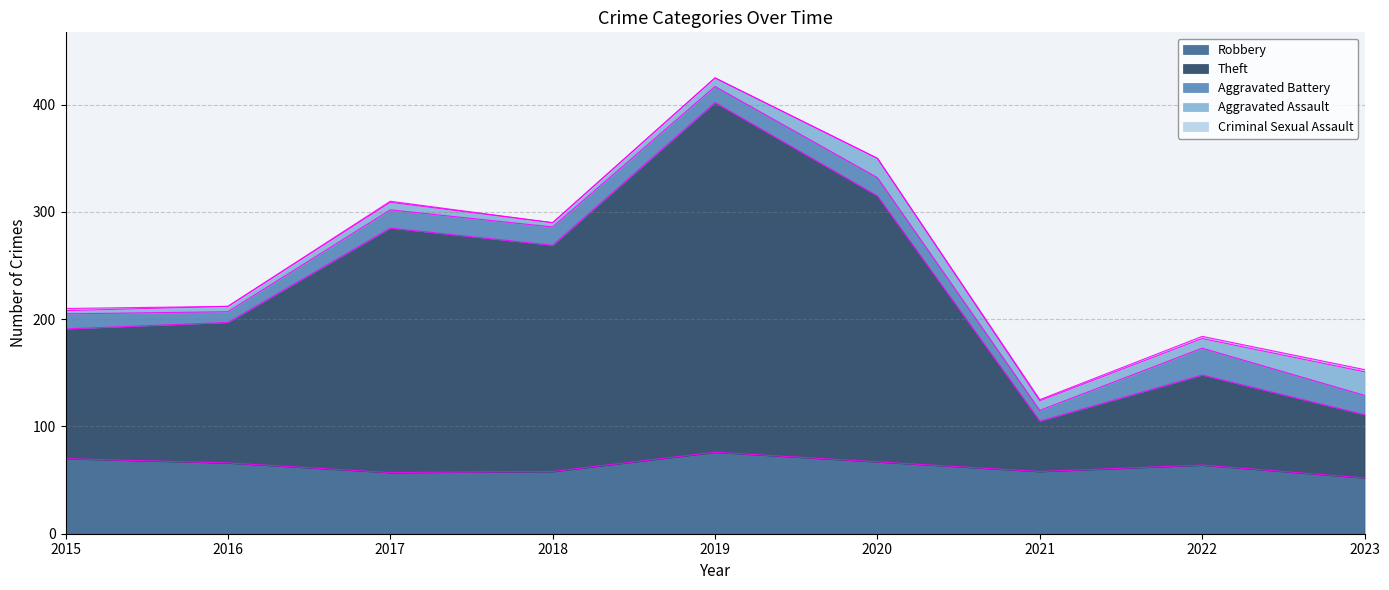

Reading left to right, list all the values displayed in this chart.

Robbery: 2015=70	2016=66	2017=57	2018=58	2019=76	2020=67	2021=58	2022=64	2023=52
Theft: 2015=121	2016=131	2017=228	2018=211	2019=326	2020=248	2021=47	2022=84	2023=59
Aggravated Battery: 2015=14	2016=10	2017=17	2018=17	2019=15	2020=17	2021=10	2022=25	2023=18
Aggravated Assault: 2015=3	2016=5	2017=7	2018=4	2019=8	2020=18	2021=9	2022=9	2023=22
Criminal Sexual Assault: 2015=2	2016=0	2017=1	2018=0	2019=0	2020=0	2021=1	2022=2	2023=2